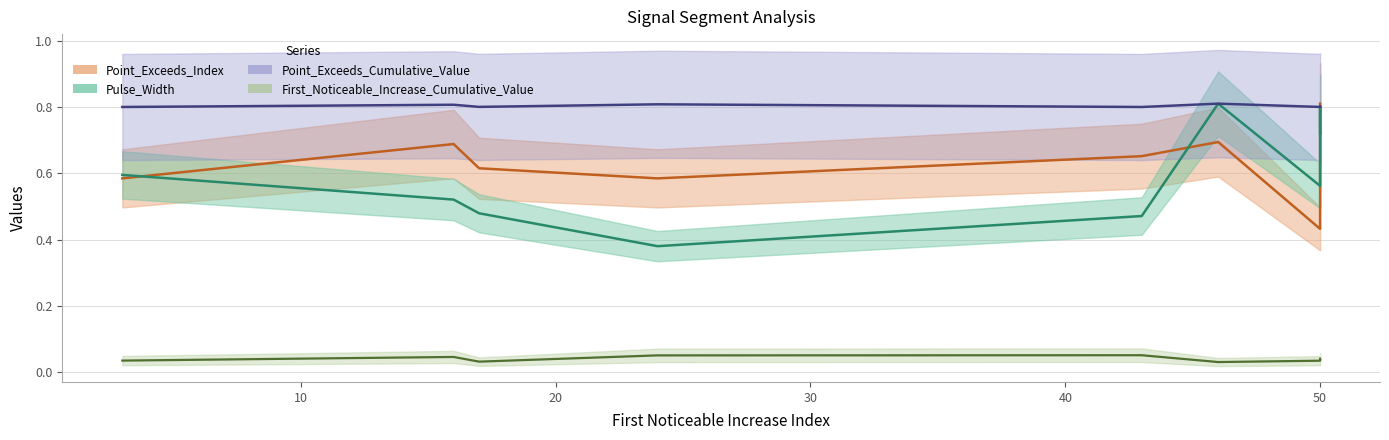

How many Point_Exceeds_Cumulative_Value values are between 0 and 1?

9